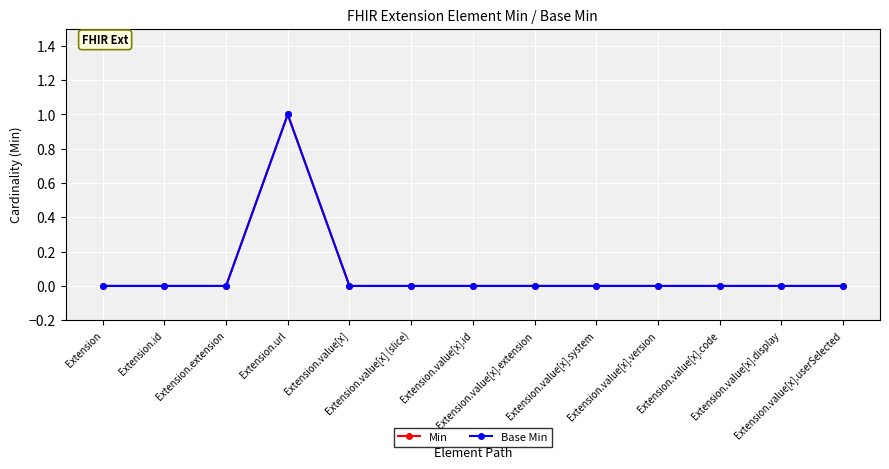

At which category does Min reach its first local peak?

Extension.url